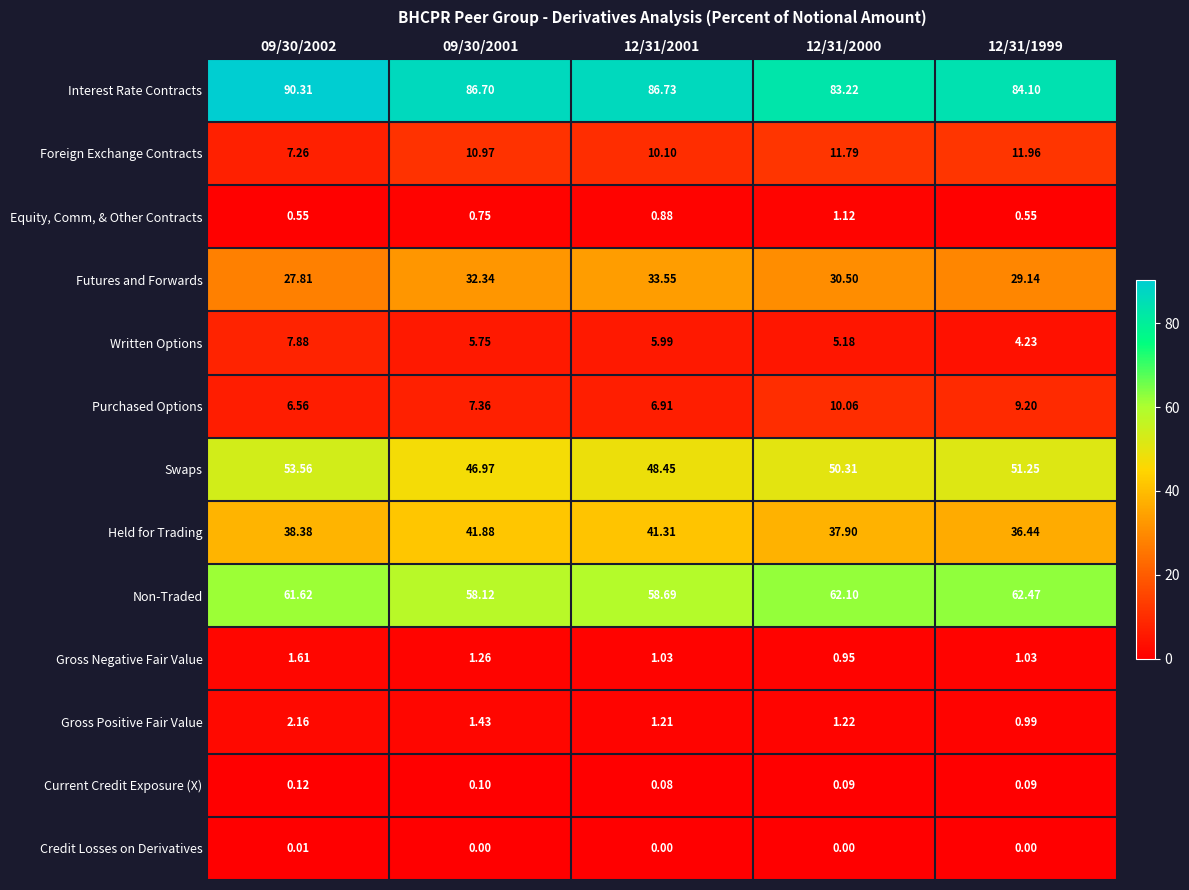

At how many categories does at least one series exceed 52?

5